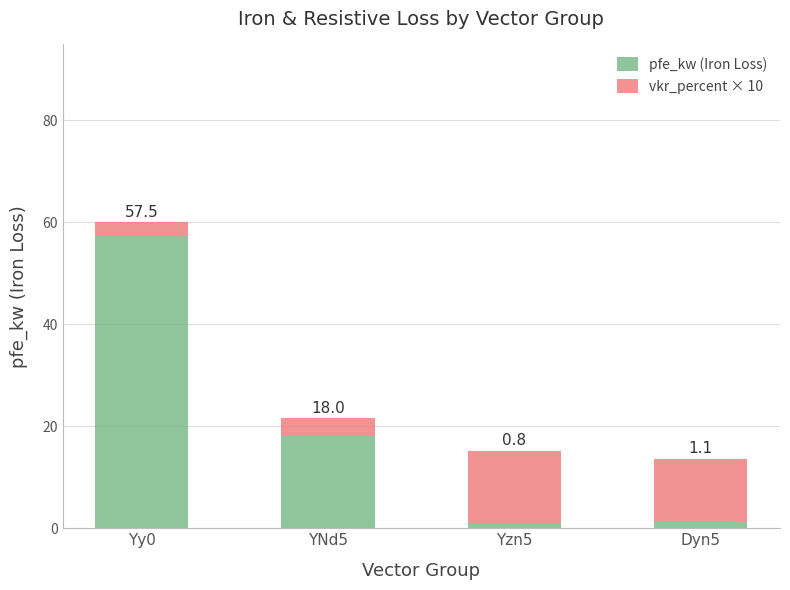

Reading right to left, list the values for the pfe_kw (Iron Loss) series.

Dyn5=1.1	Yzn5=0.8	YNd5=18.0	Yy0=57.5